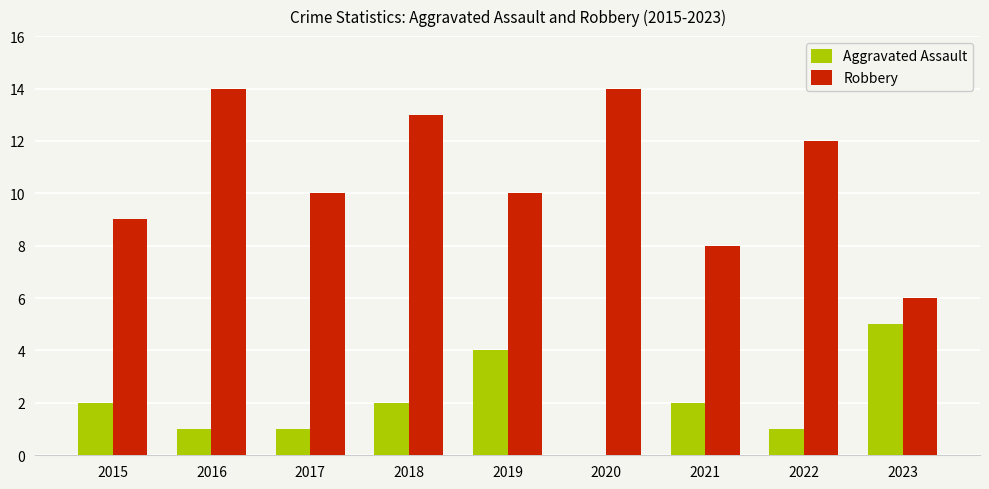

Which series has the largest range (max minus min)?

Robbery